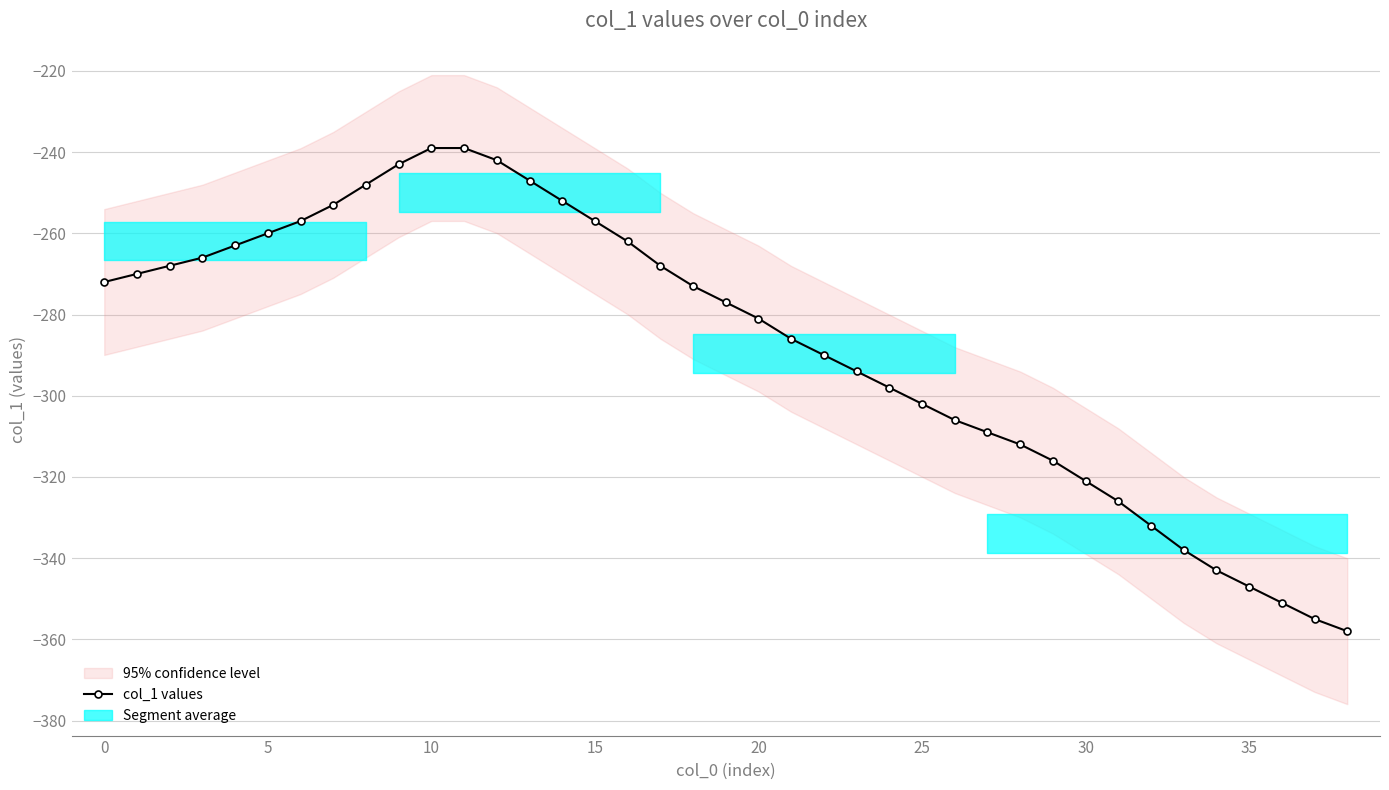

What is the sum of all values?

-11221